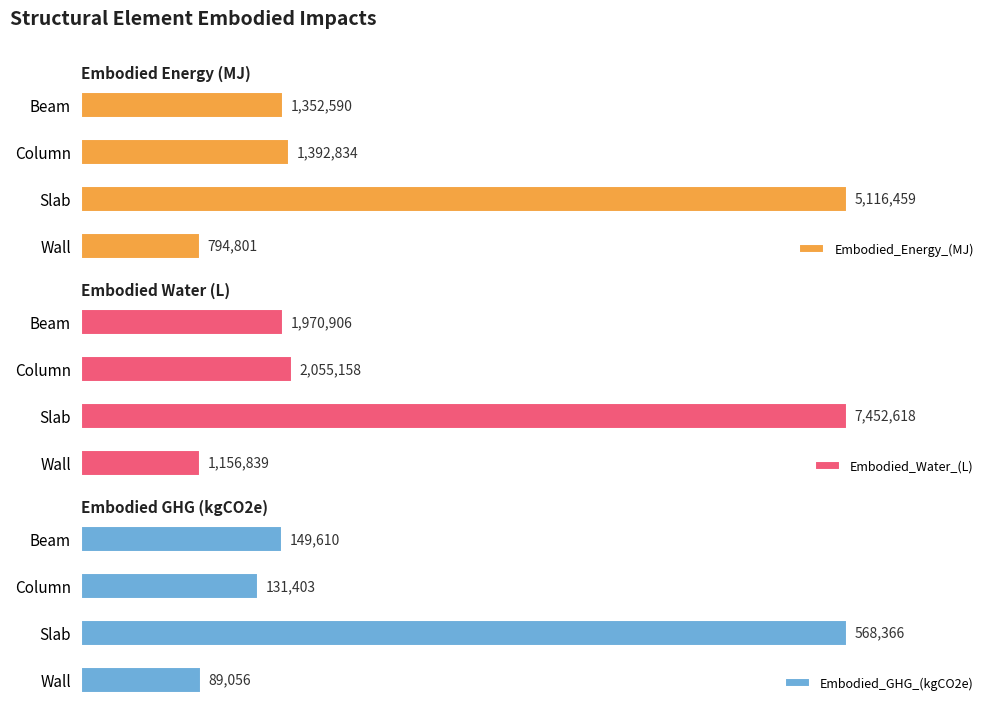

Which category has the highest value in the Embodied_Energy_(MJ) series?

Slab